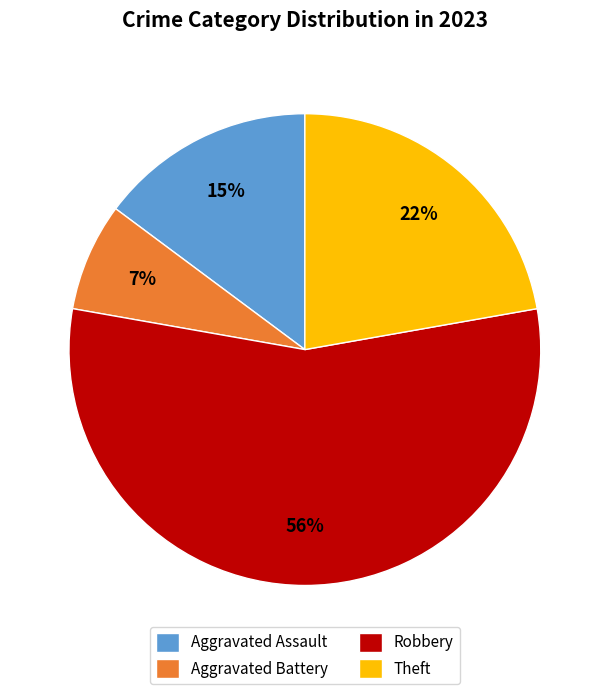

Count the number of slices in the pie.

4